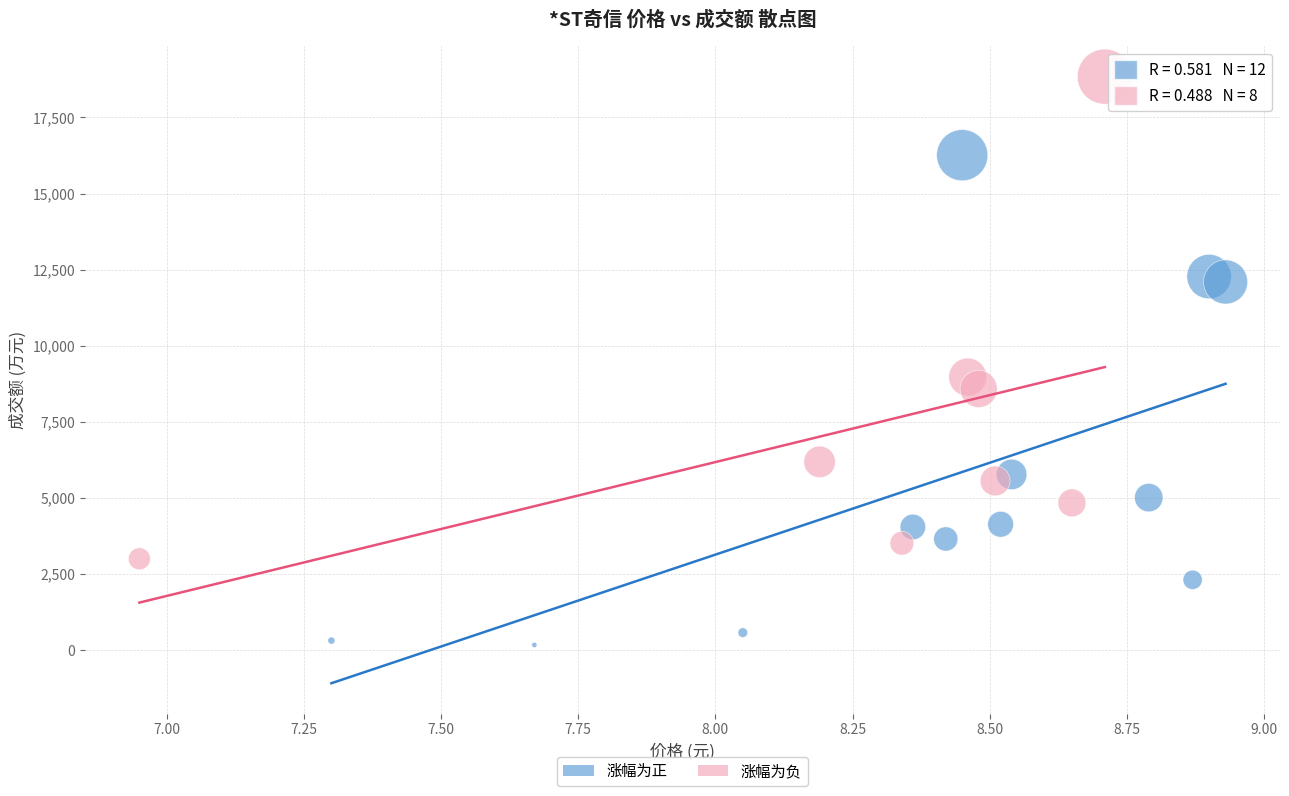

Which series contains the highest Y value?

涨幅为负